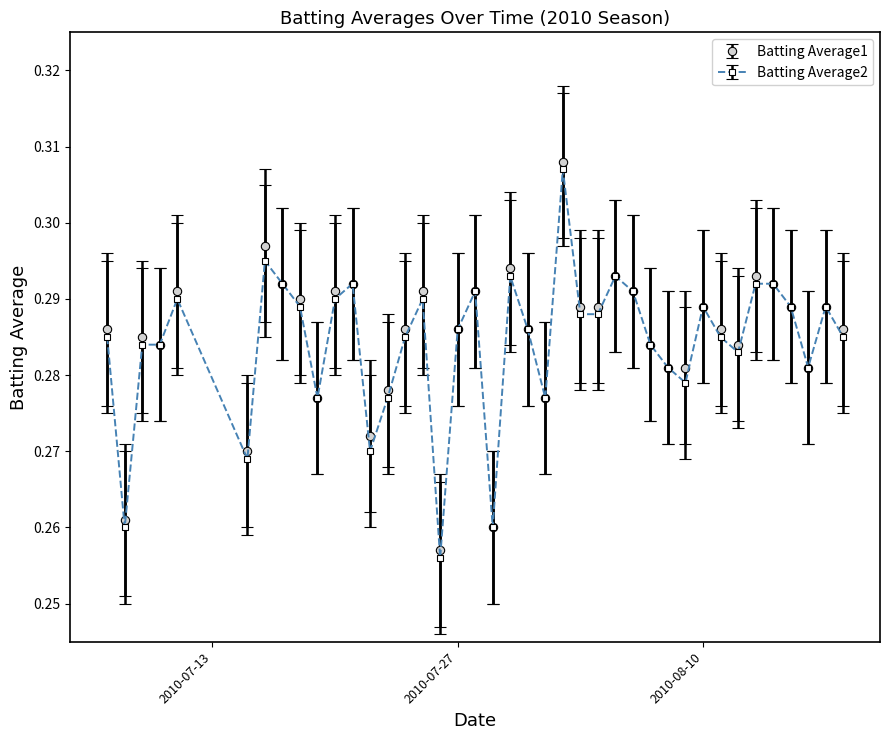

Does the chart have visible grid lines?

No